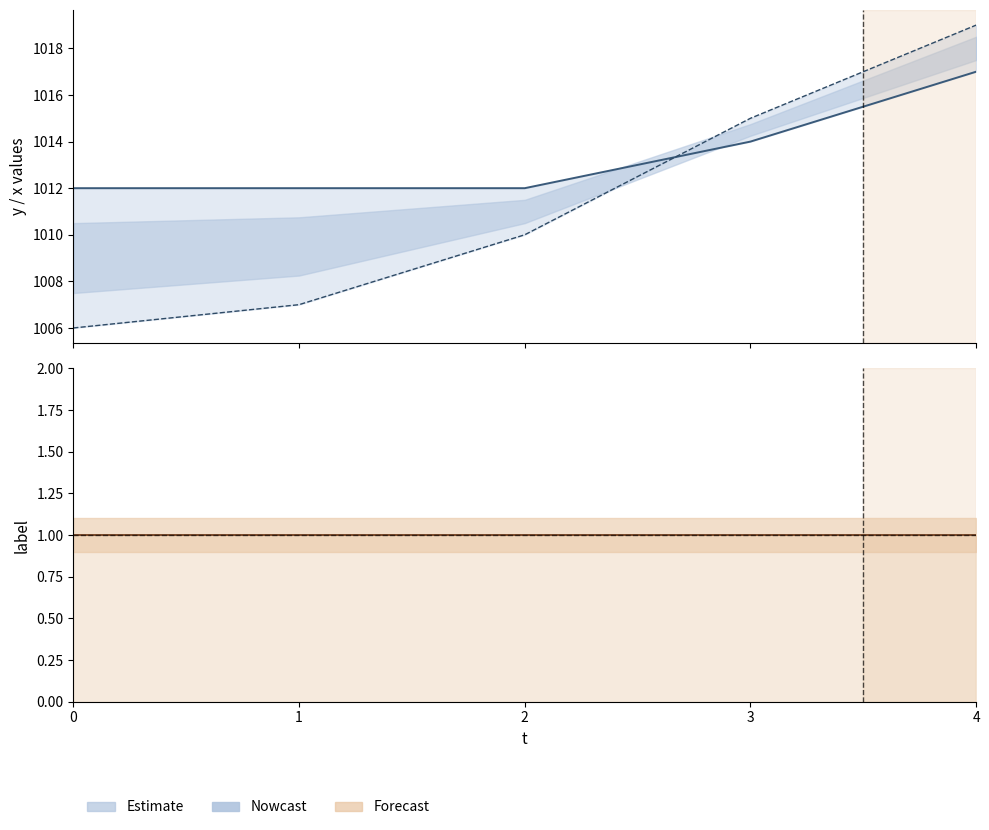

Reading right to left, list all the values displayed in this chart.

x: 4=1017	3=1014	2=1012	1=1012	0=1012
y: 4=1019	3=1015	2=1010	1=1007	0=1006
label: 4=1	3=1	2=1	1=1	0=1